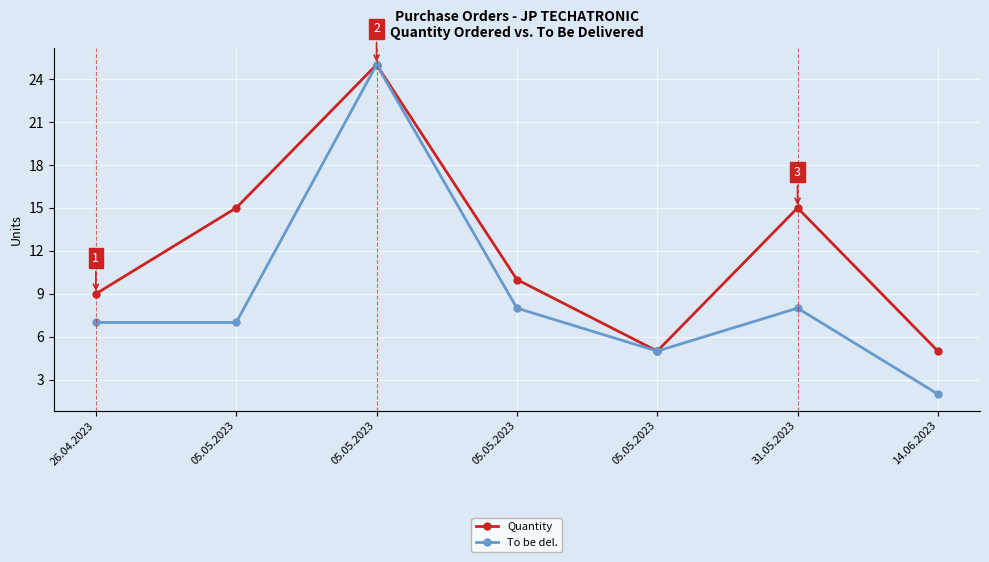

True or false: To be del. and Quantity cross at least once.

False